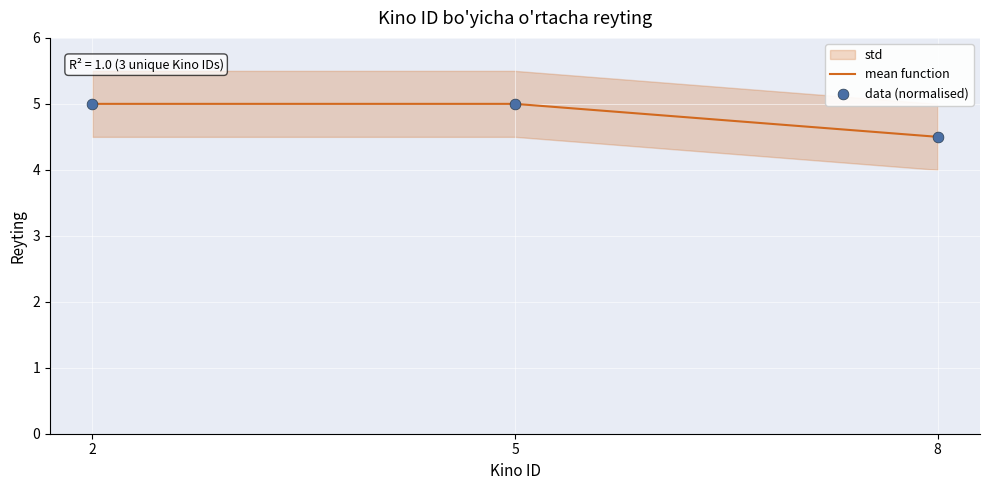

Which series has the widest spread of Y values?

mean function